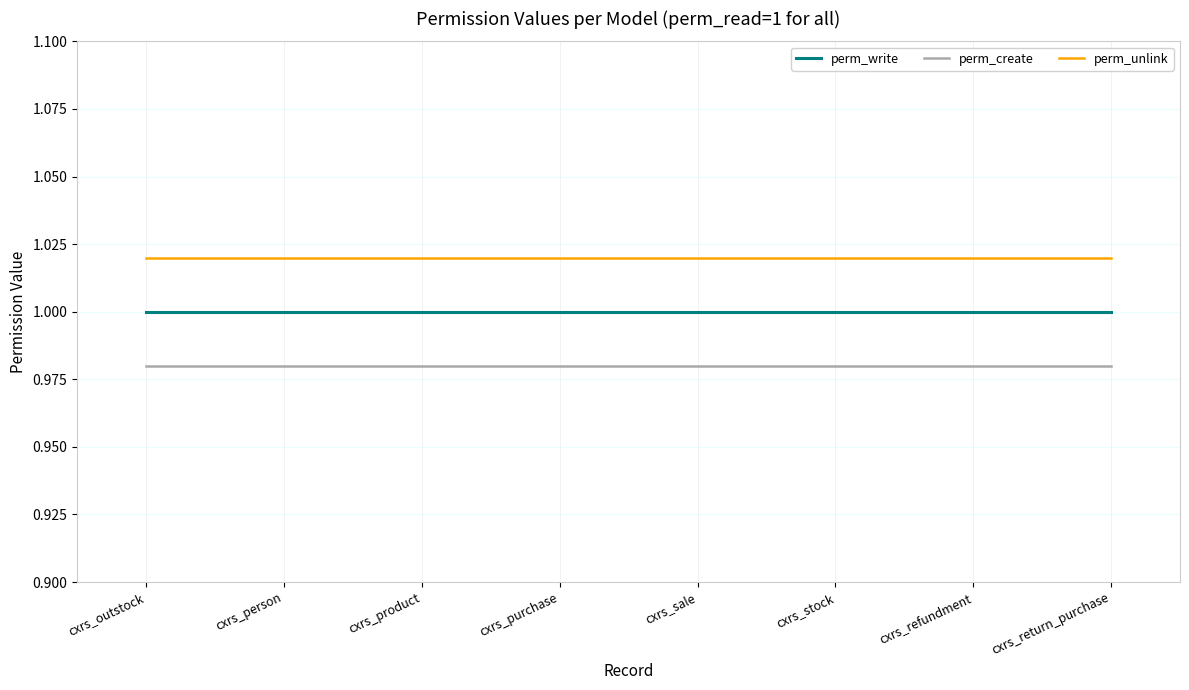

Does the chart have visible grid lines?

Yes